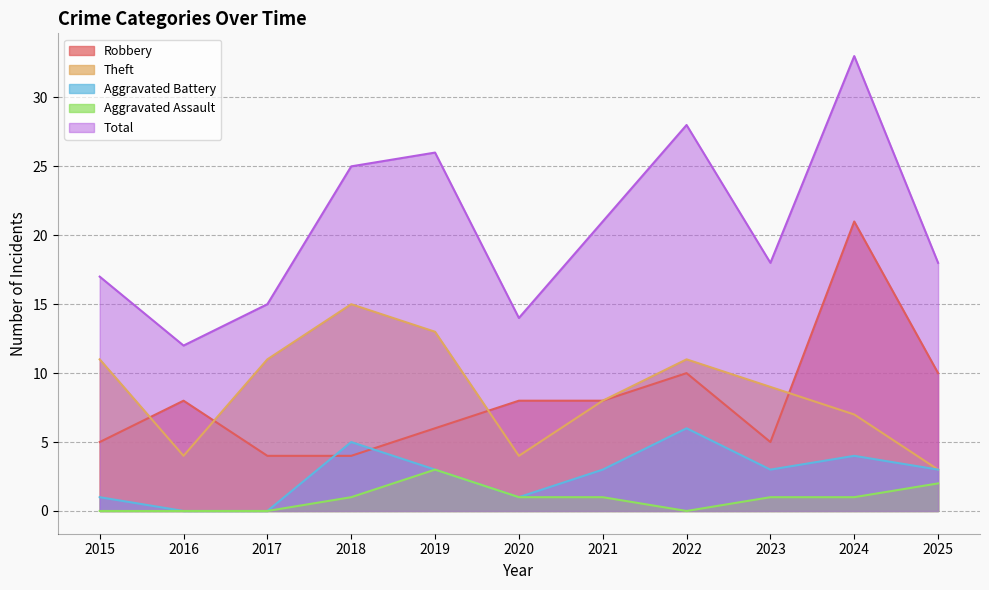

Where does the Aggravated Assault series first go above 1?

2019